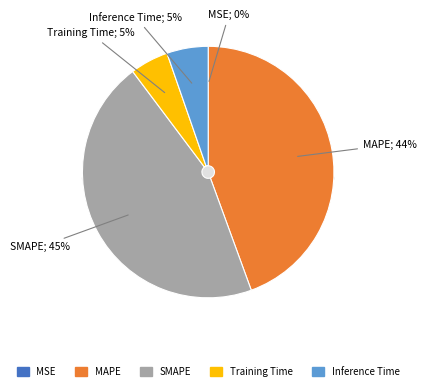

Count the number of slices in the pie.

5